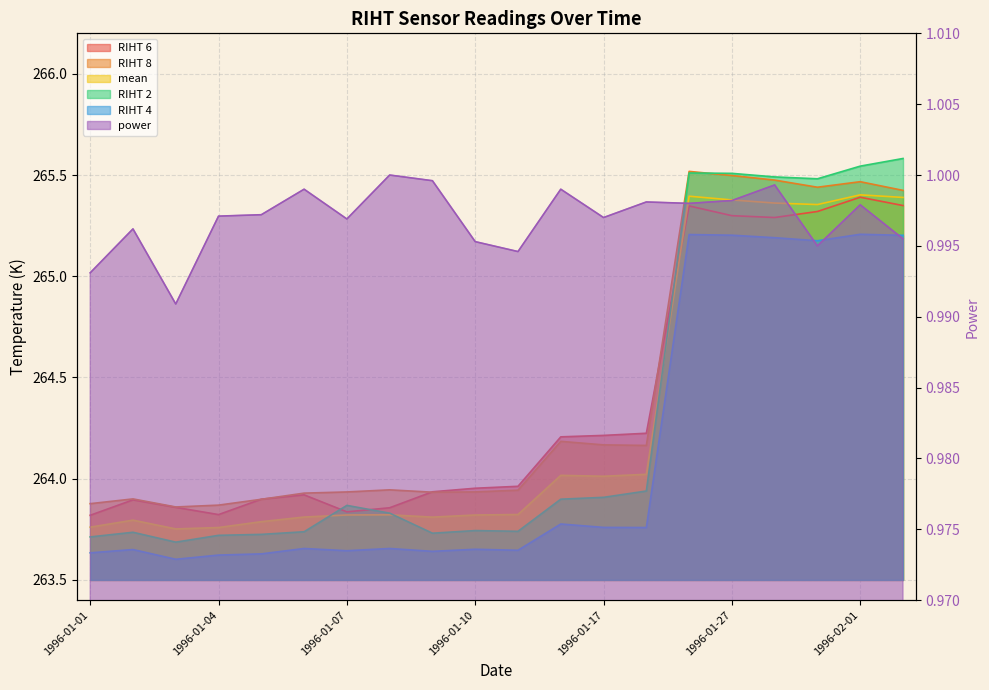

The value of RIHT 2 at 1996-01-09 is 263.7. True or false?

True